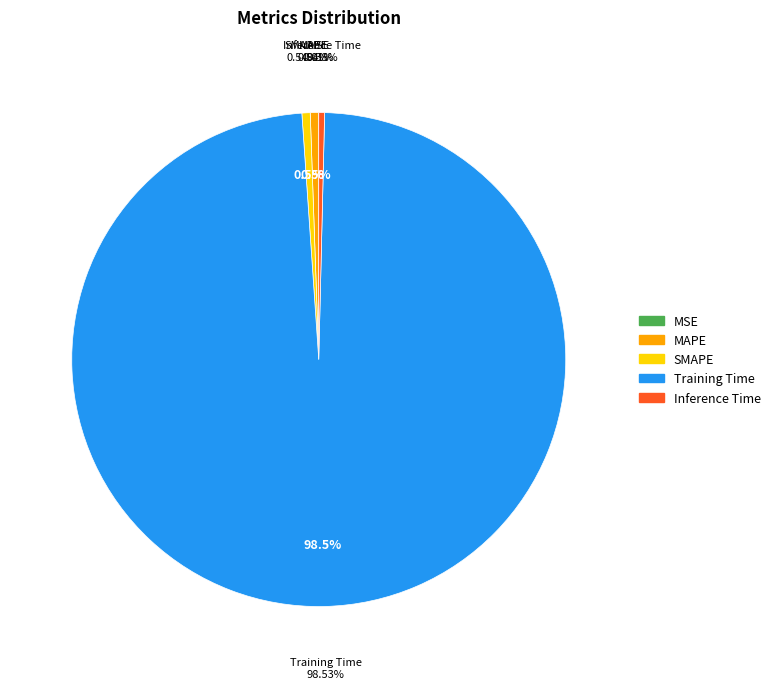

Is it true that MSE is 7% of the pie?

False